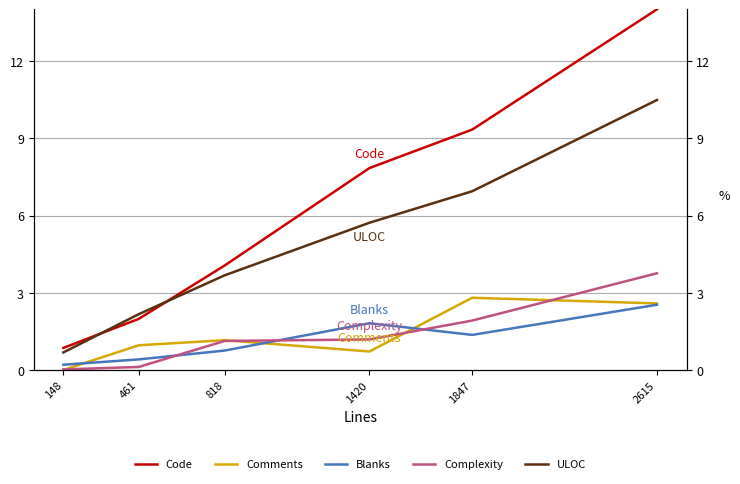

At 148, list the series in order from smallest to largest.

Comments, Complexity, Blanks, ULOC, Code